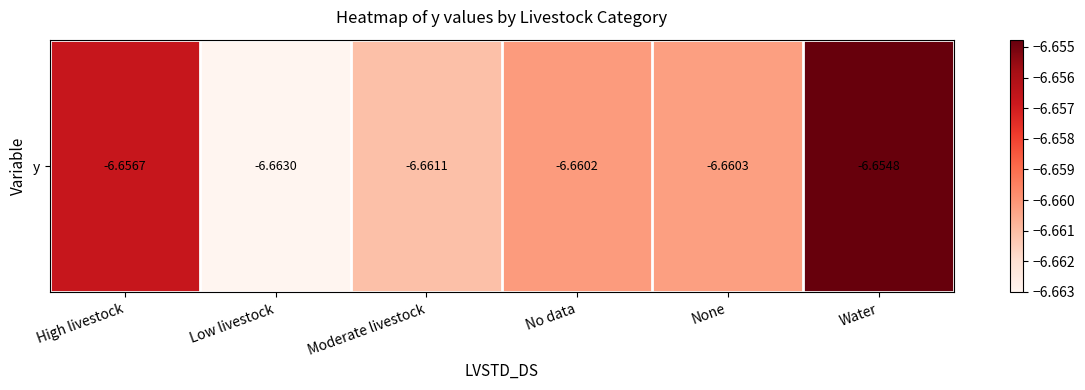

The chart shows a value of -3.6 at Water. True or false?

False